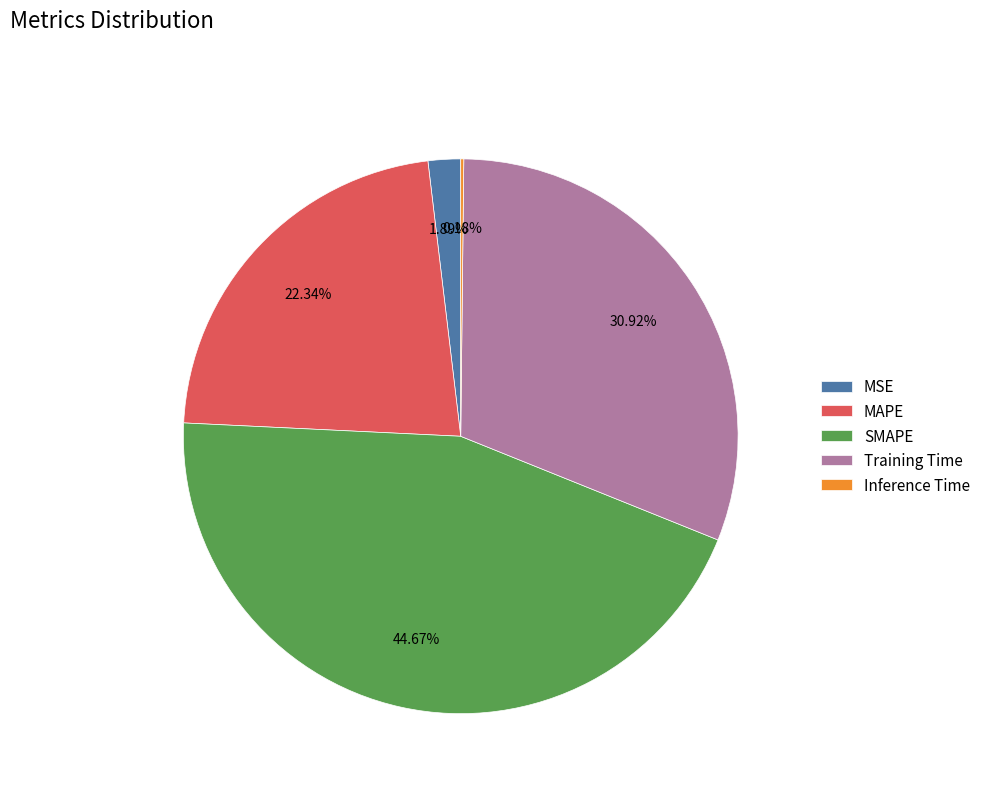

Is there any slice that represents more than half of the pie?

No